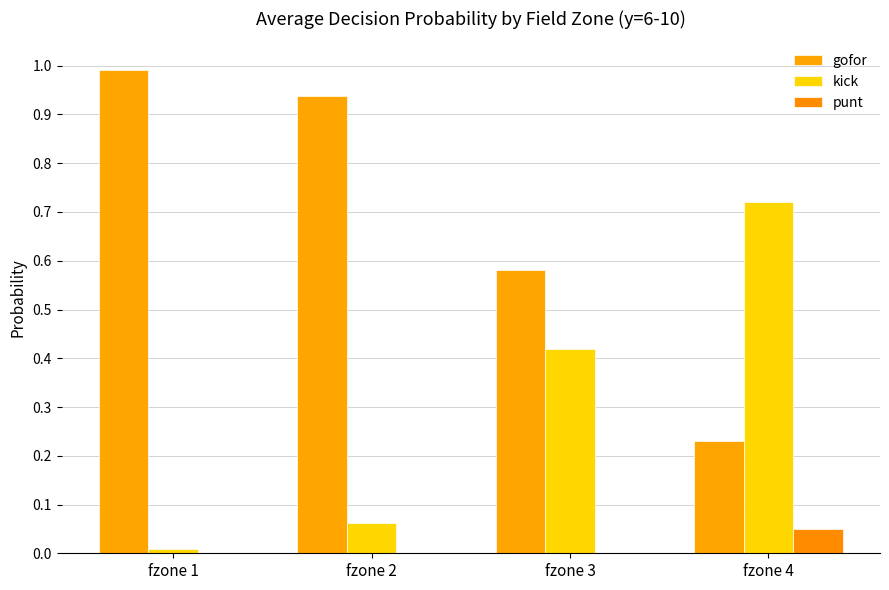

Rank the categories by kick value from lowest to highest.

fzone 1, fzone 2, fzone 3, fzone 4